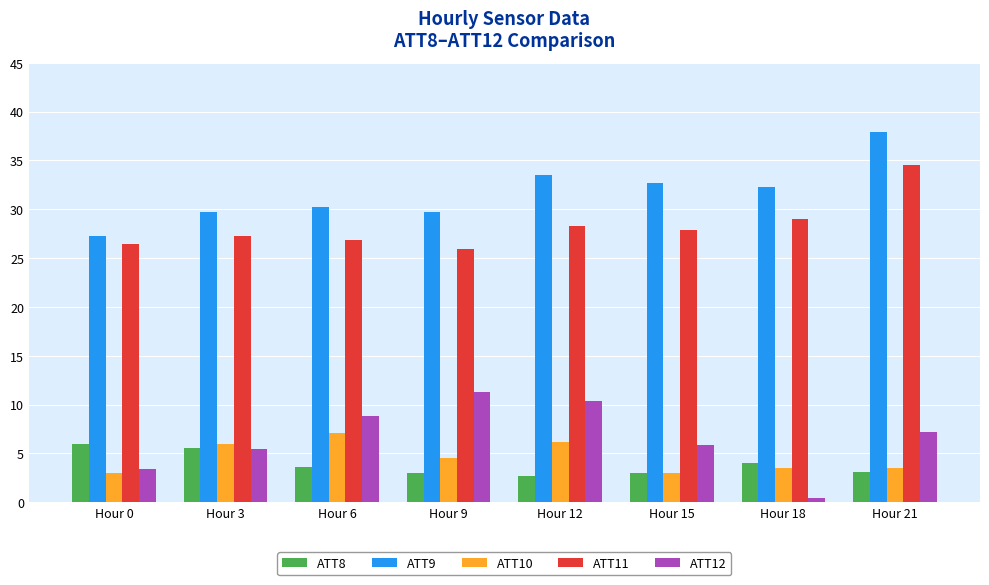

What is the difference between the maximum and second lowest values in the ATT12 series?

7.9